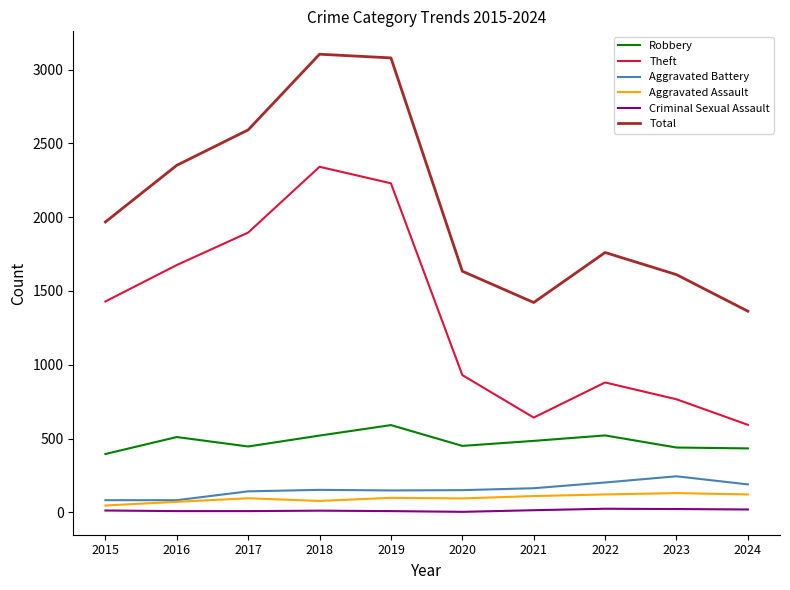

What is the sum of the Robbery values at 2022 and 2019?

1112